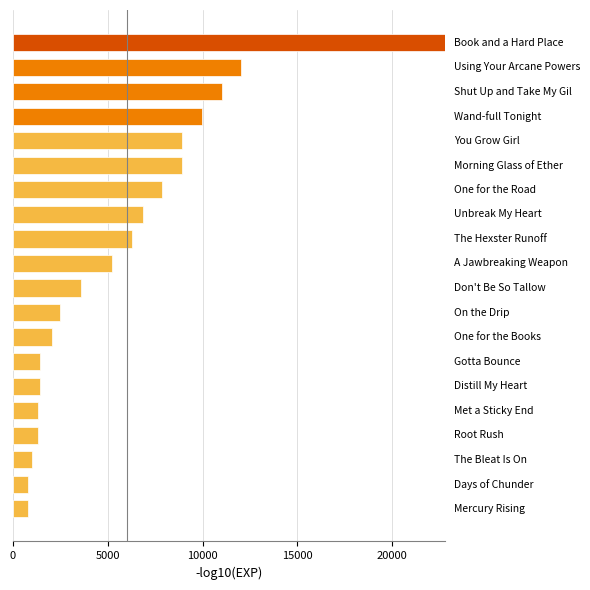

What is the greatest value displayed?

22790